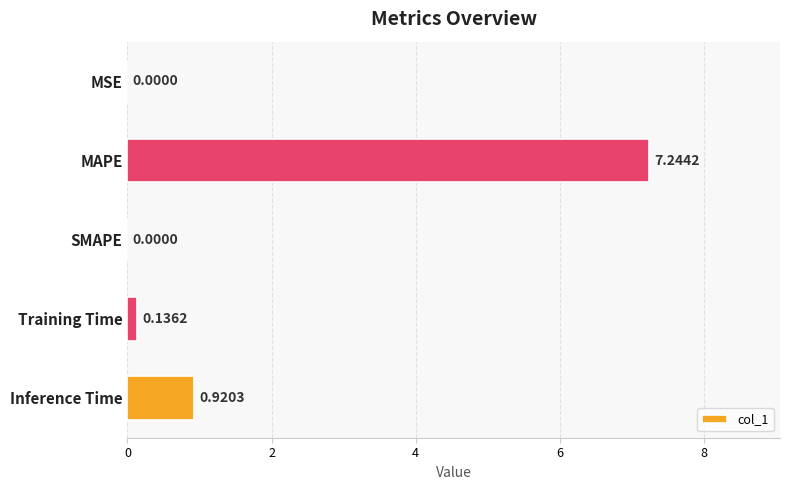

Between SMAPE and MAPE, which is larger?

MAPE